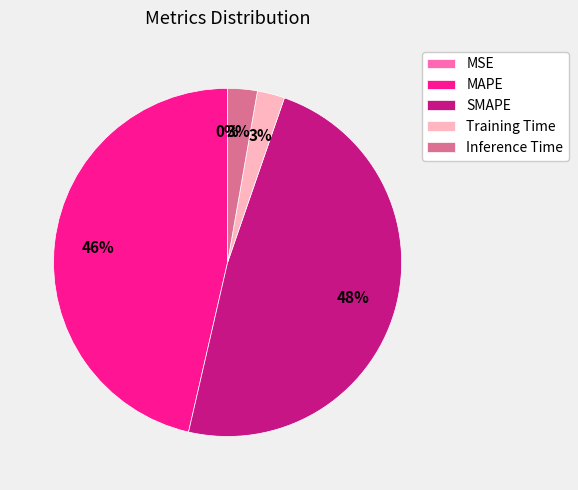

Is the sum of Training Time and SMAPE greater than half?

Yes